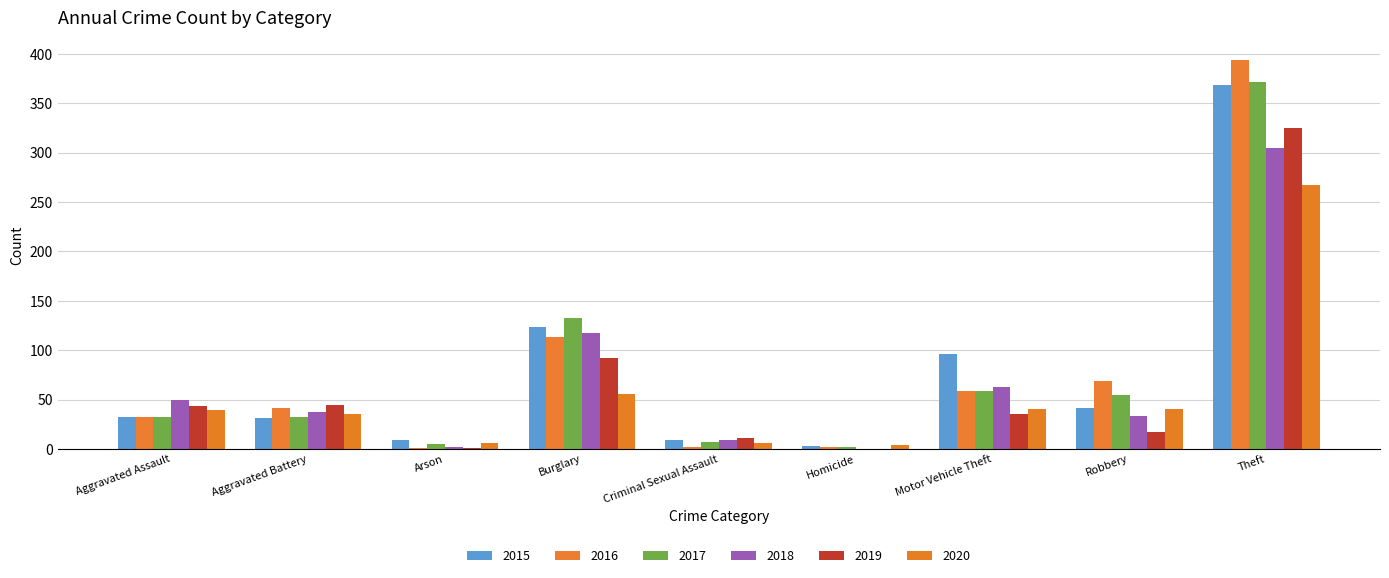

Does the chart contain stacked bars?

No